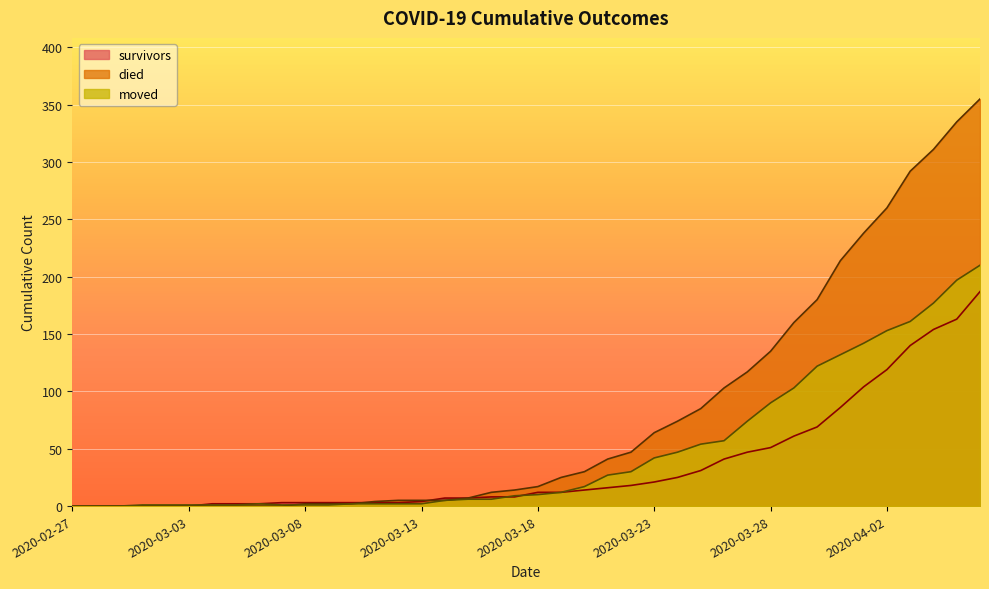

Which series has the largest total across all categories?

died